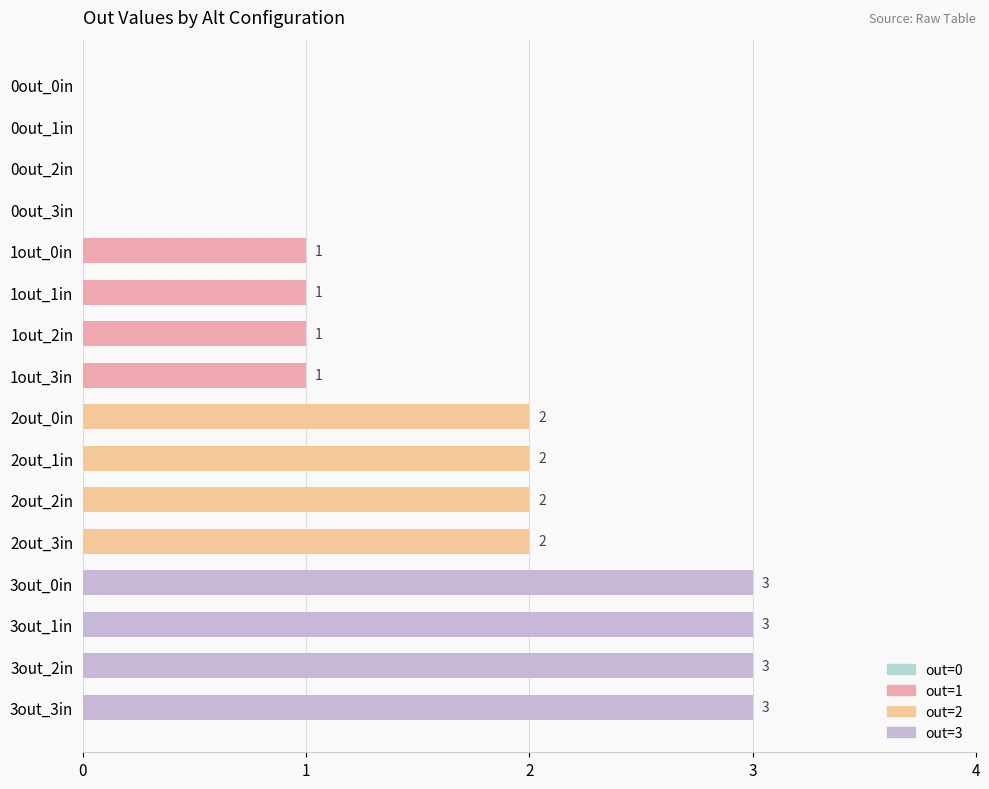

Are the bars horizontal?

Yes